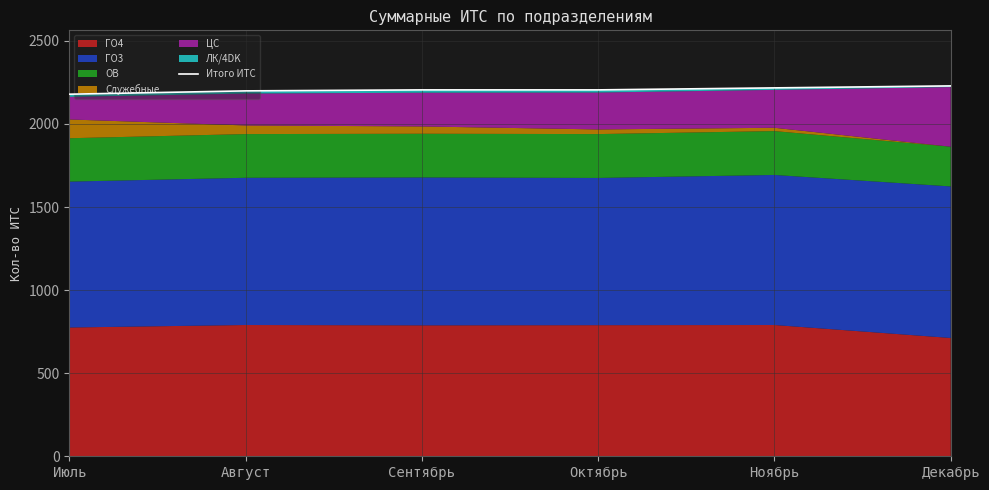

What value does the data have at Ноябрь, to the nearest 5?

2215